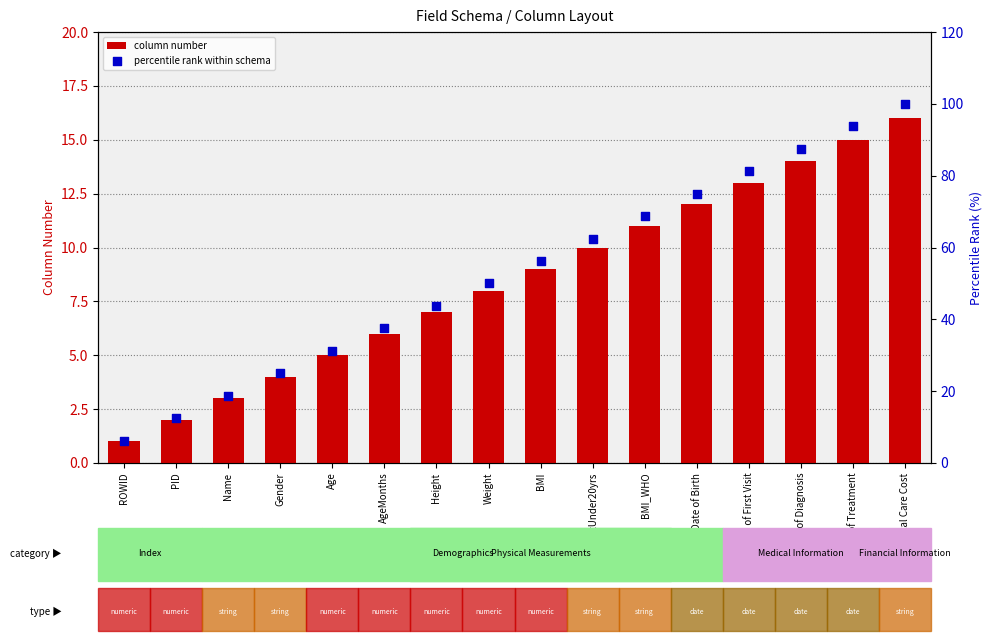

Is the value of column number at Date of Birth greater than the value of percentile rank within schema at Height?

No